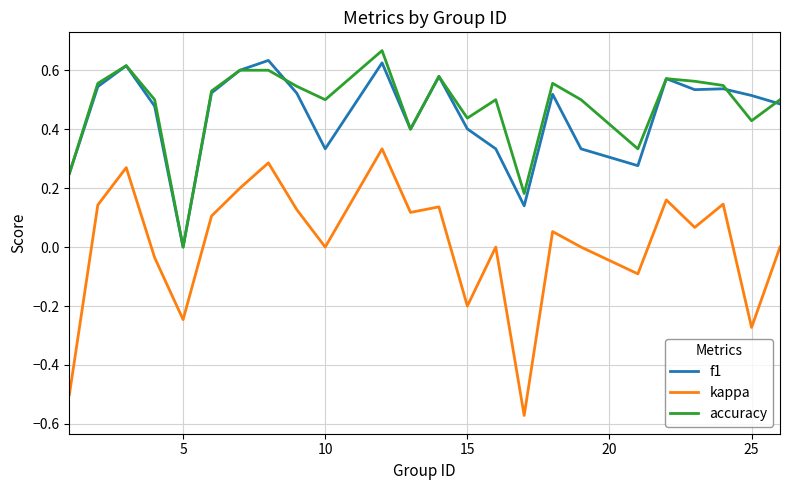

True or false: kappa and f1 intersect in this chart.

False